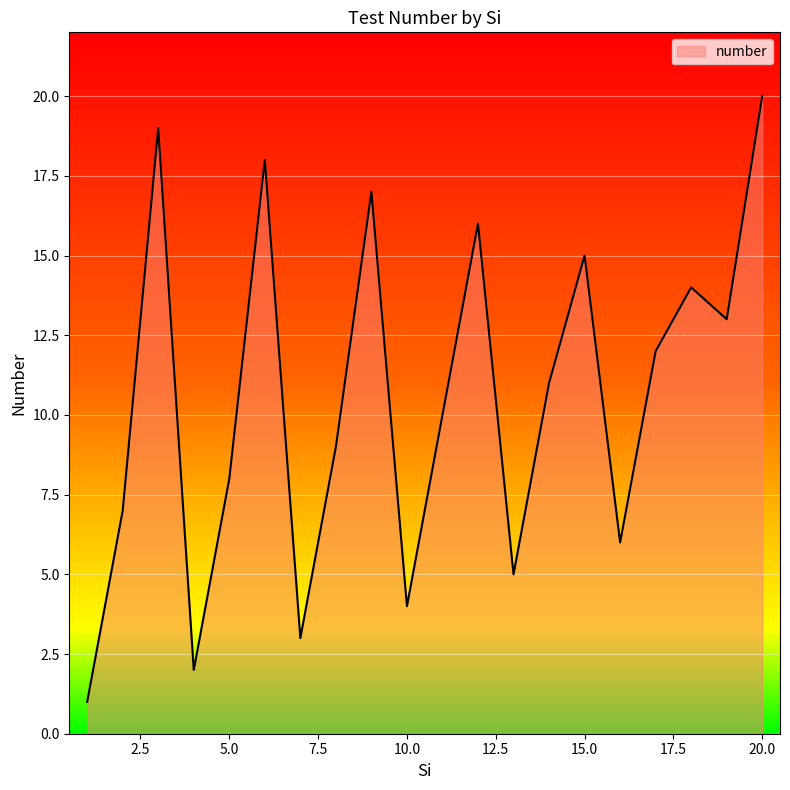

What is the greatest value displayed?

20